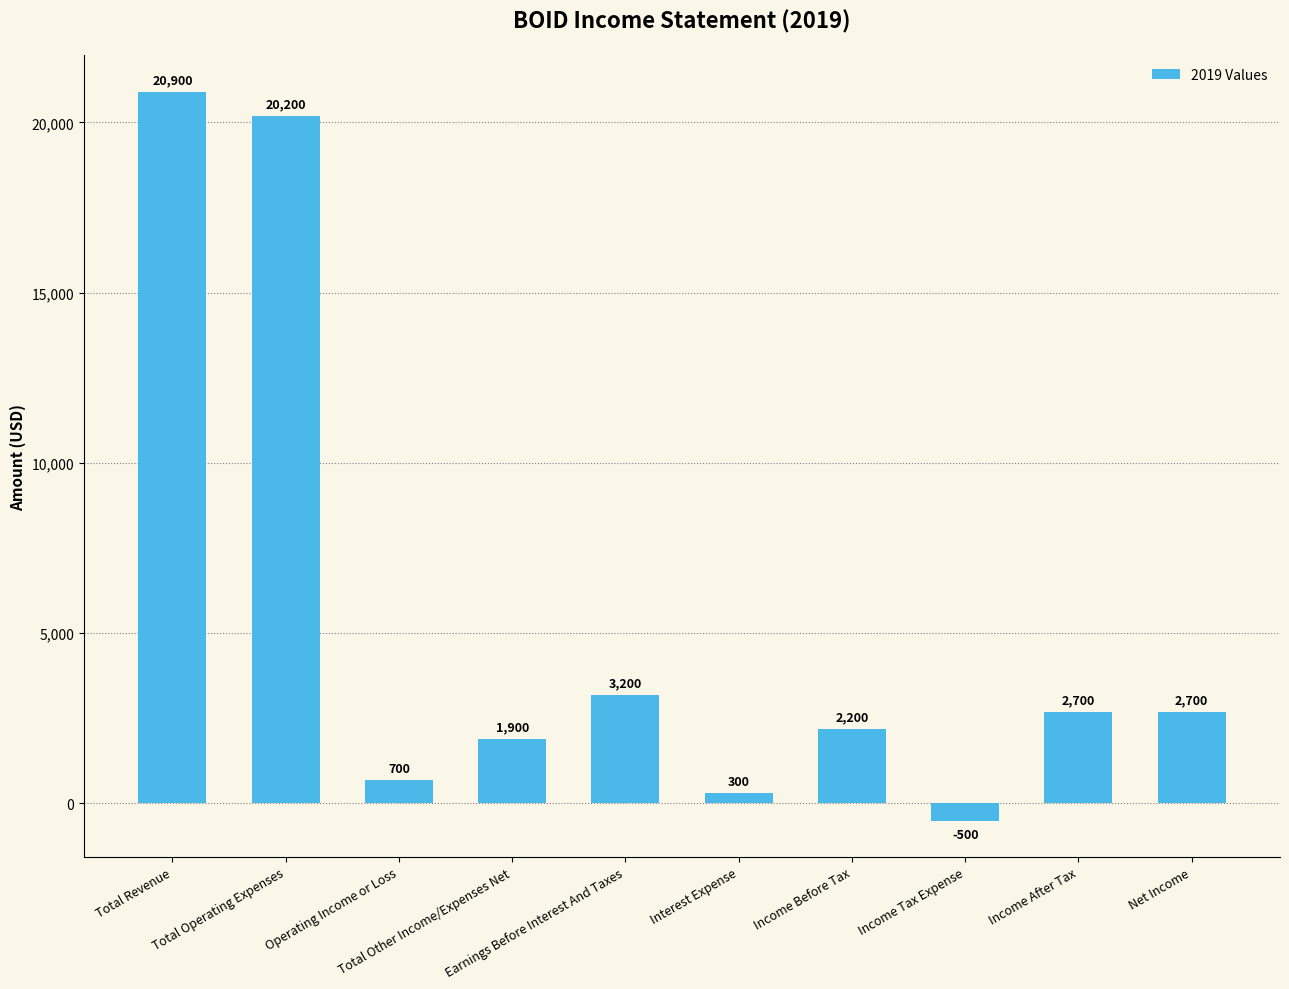

At which category does the chart reach its peak across all series?

Total Revenue